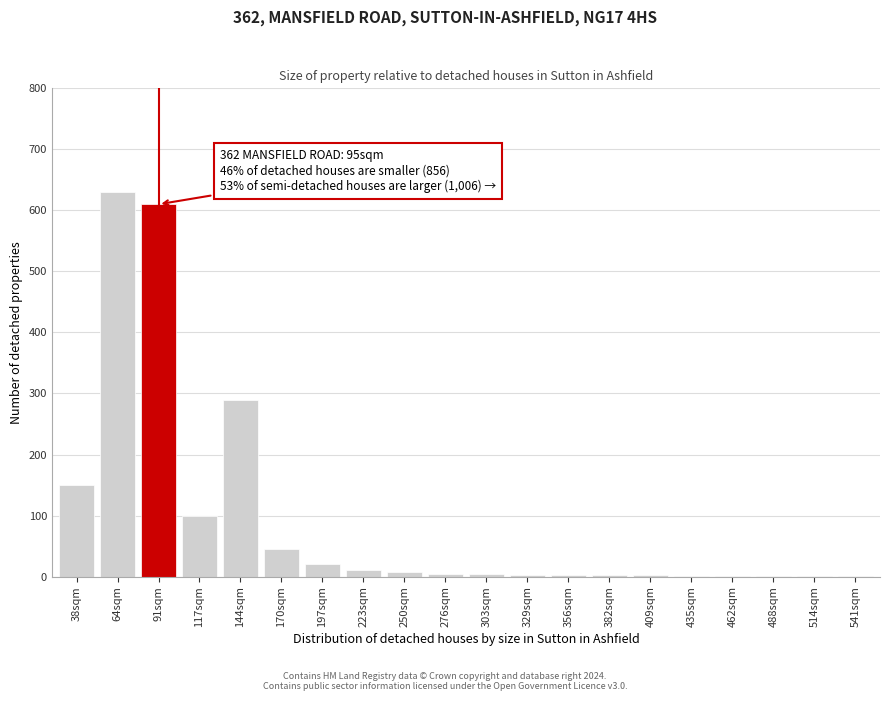

What is the change in value from 64sqm to 91sqm?

-20